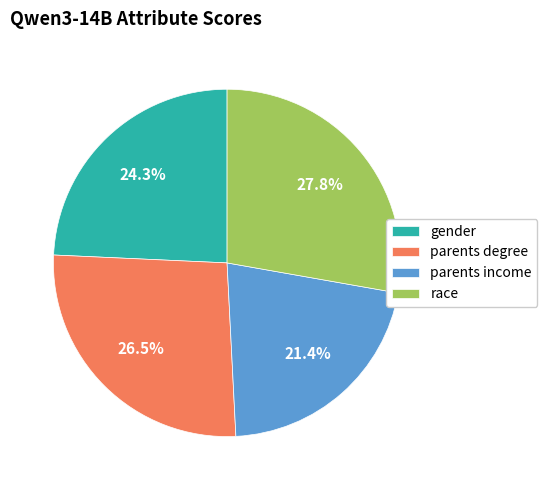

Is there a majority slice in this chart?

No